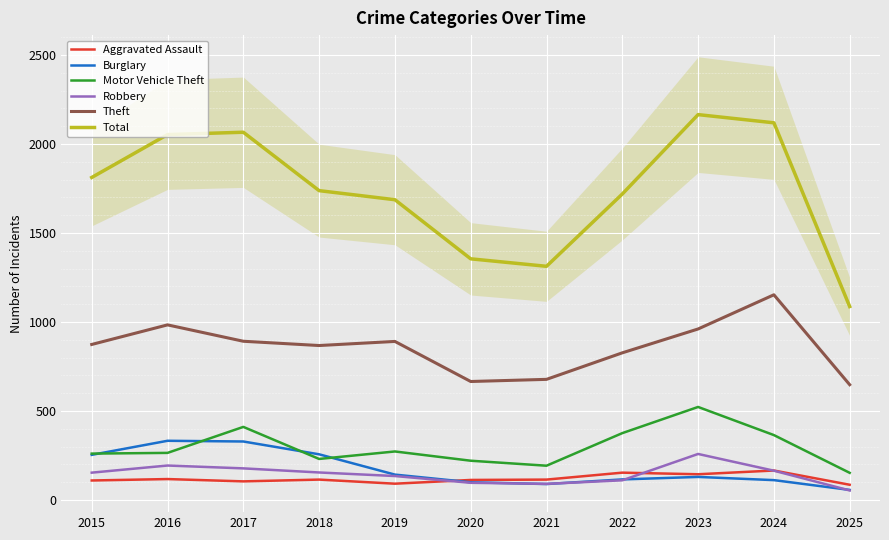

Rank the categories by Robbery value from lowest to highest.

2025, 2021, 2020, 2022, 2019, 2015, 2018, 2024, 2017, 2016, 2023